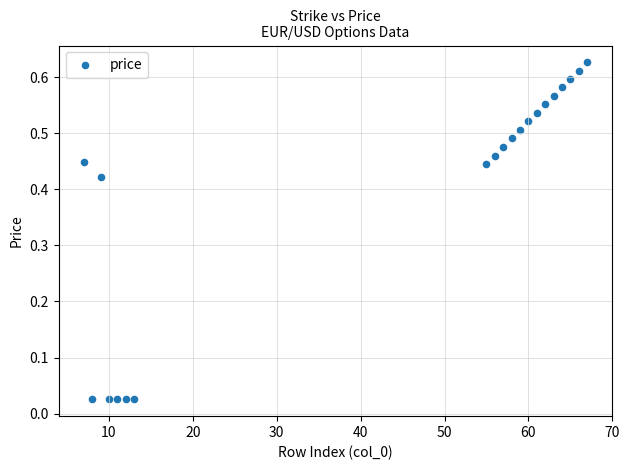

How many data points are displayed?

20